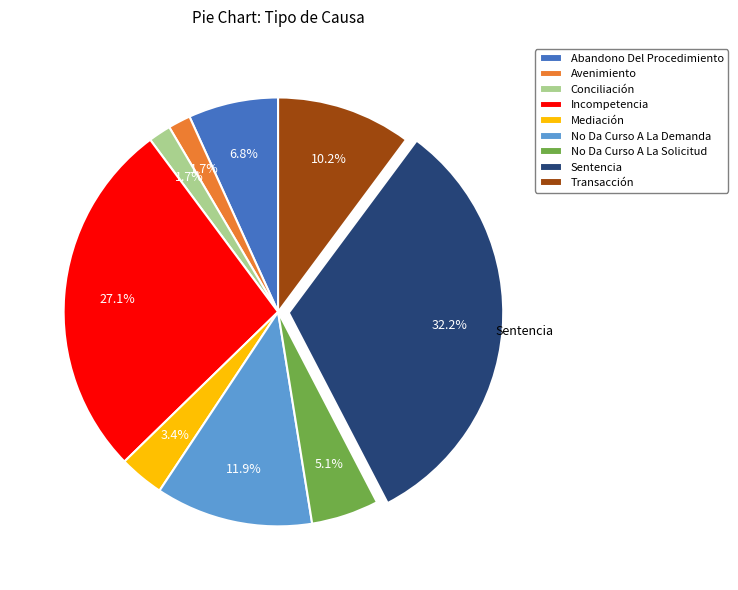

What percentage is NOT represented by Abandono Del Procedimiento?

93.2%